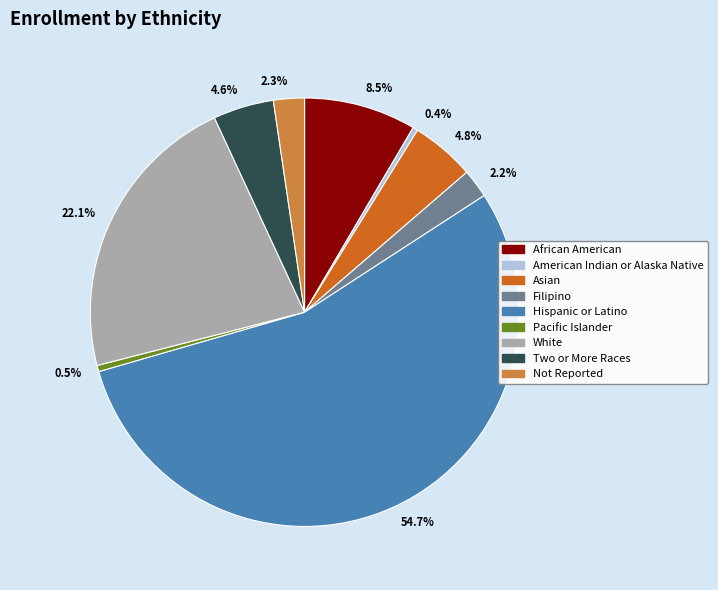

Does 54.7% account for over 50% of the chart?

Yes